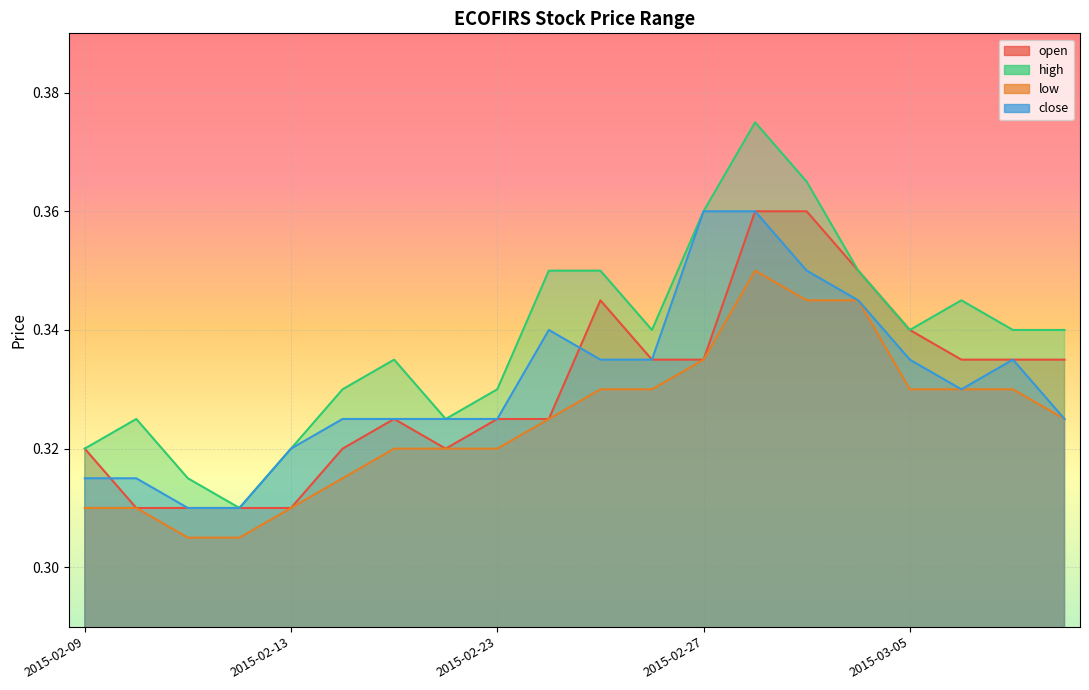

Is it true that open equals 0.3 at 2015-02-13?

True